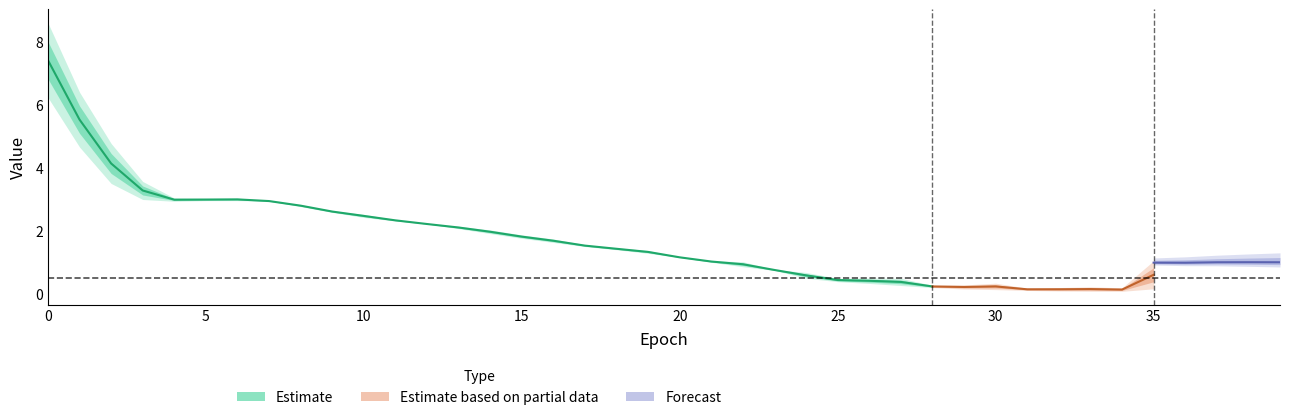

What is the label of the 26th point from the left?

25